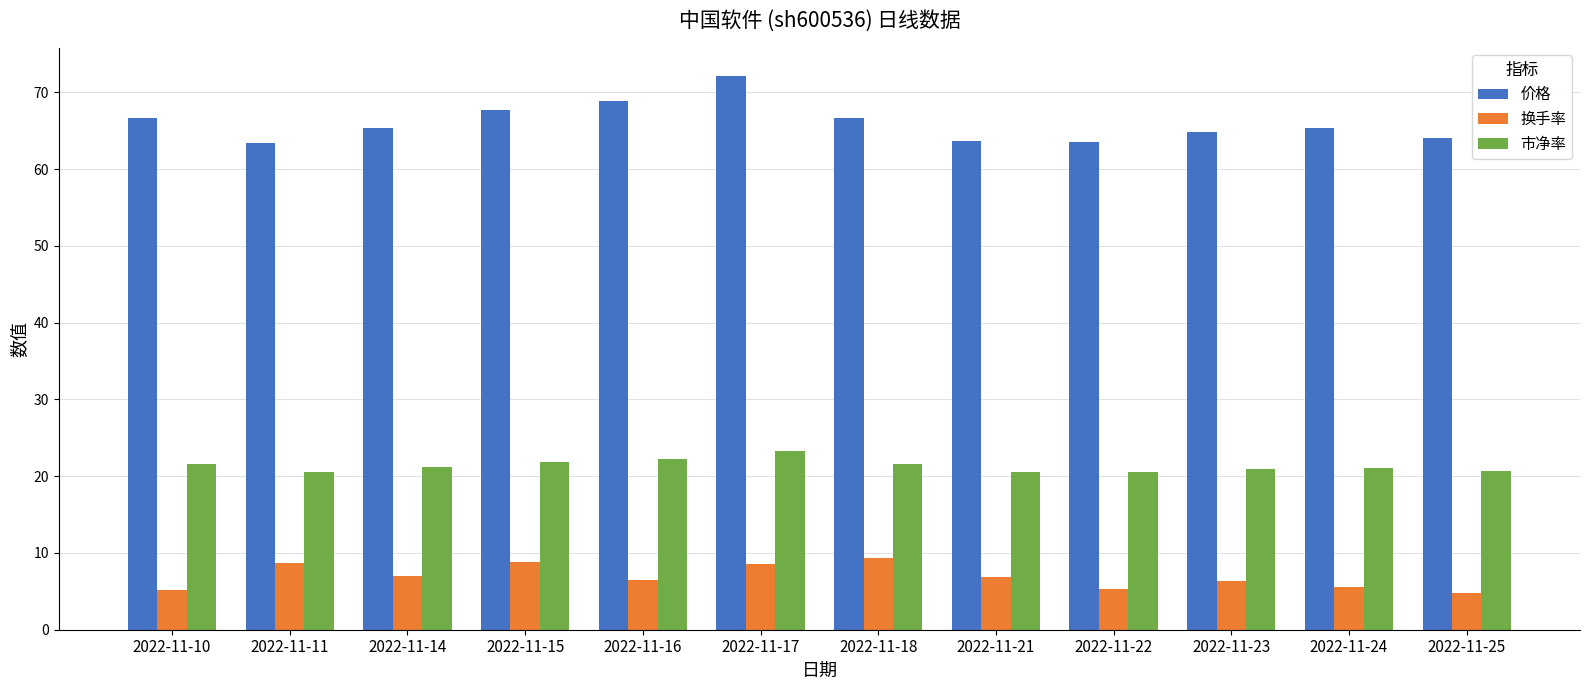

Which series has the widest spread of values?

价格